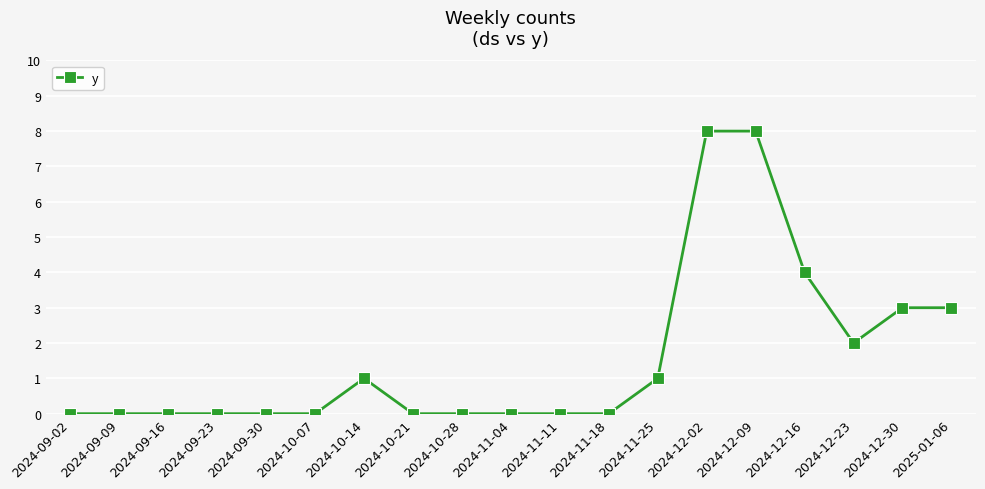

Is it true that the value at 2024-11-11 is 4?

False